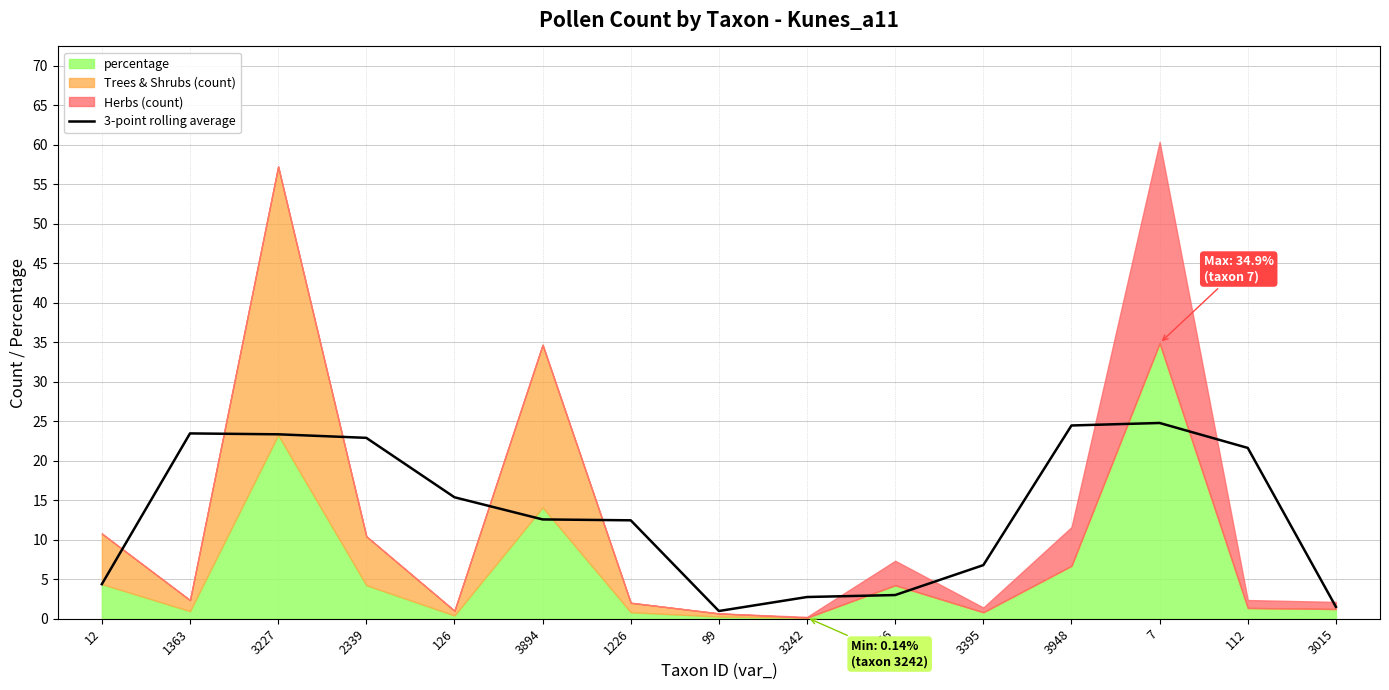

True or false: 3-point rolling average has a value of 23.5 at 1363.

True